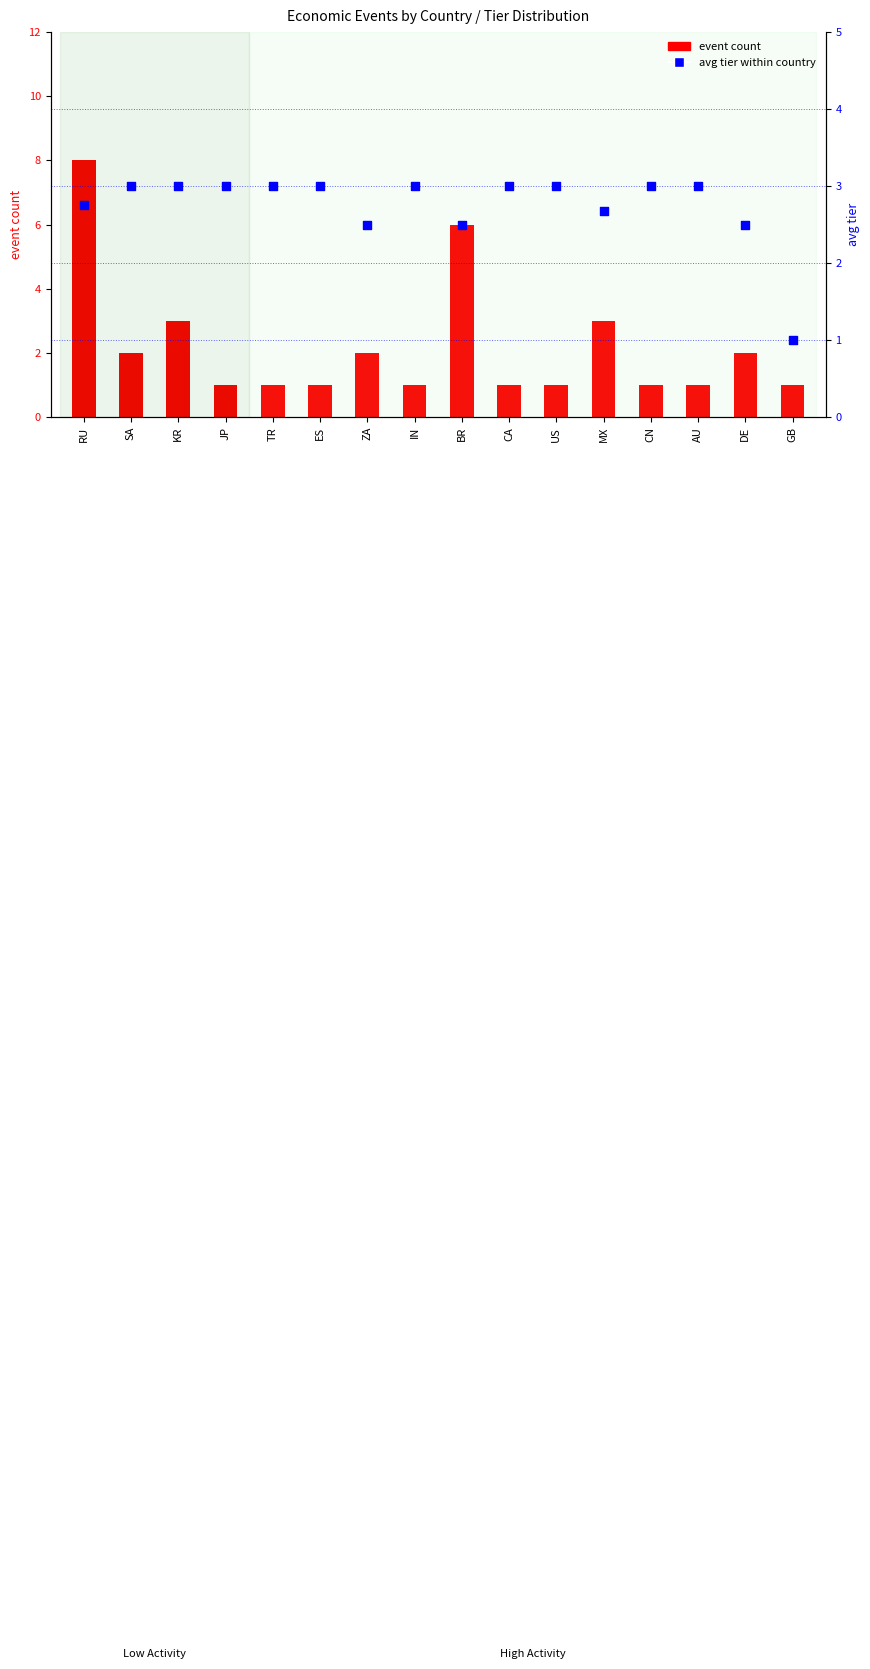

What is the total value across all series at TR?

4.0